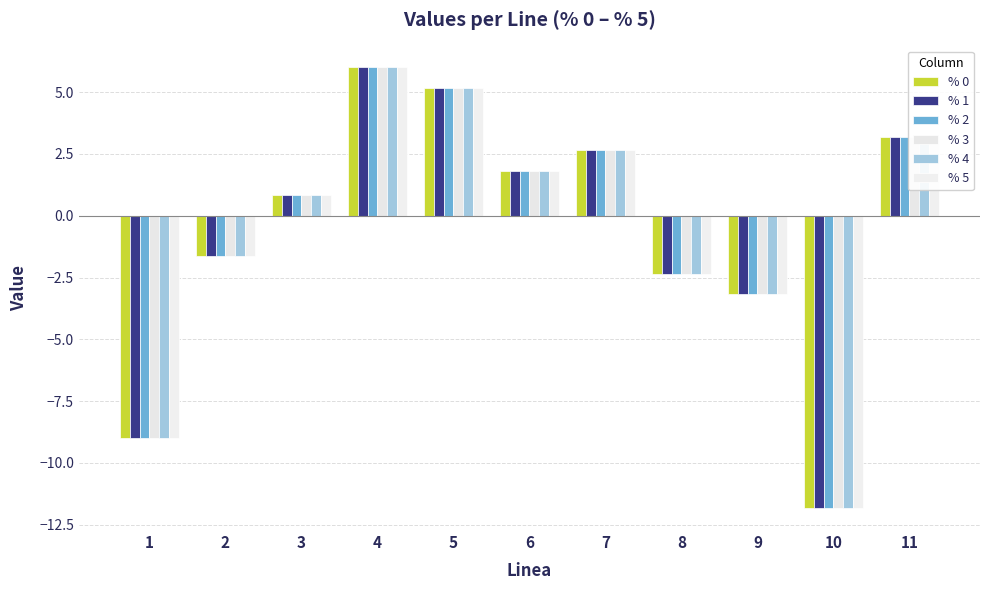

The value of % 0 at 8 is -4.2. True or false?

False